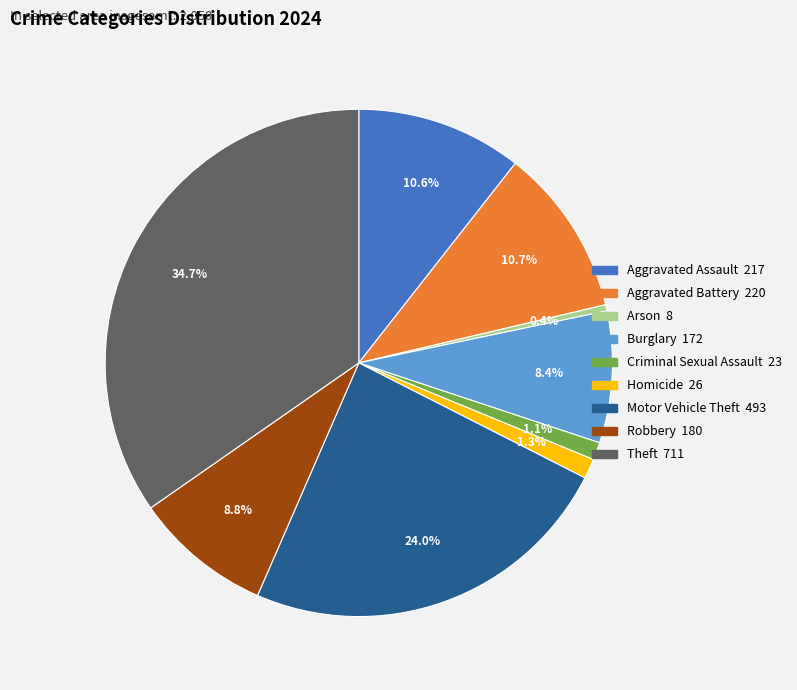

Is it true that Criminal Sexual Assault is 1% of the pie?

True